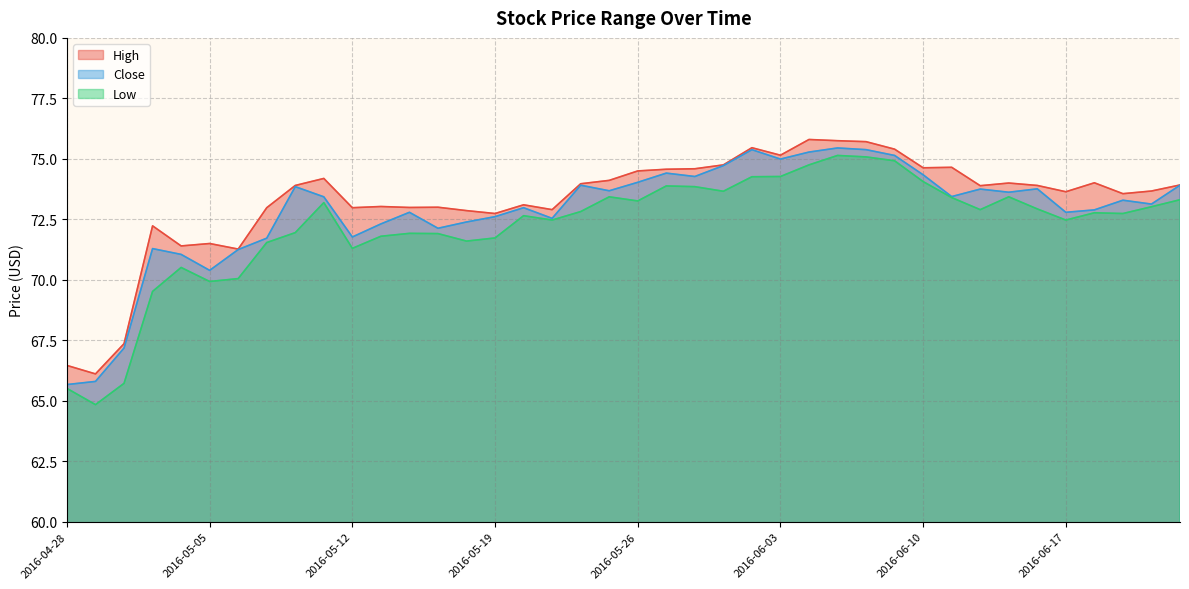

Does the chart have visible grid lines?

Yes